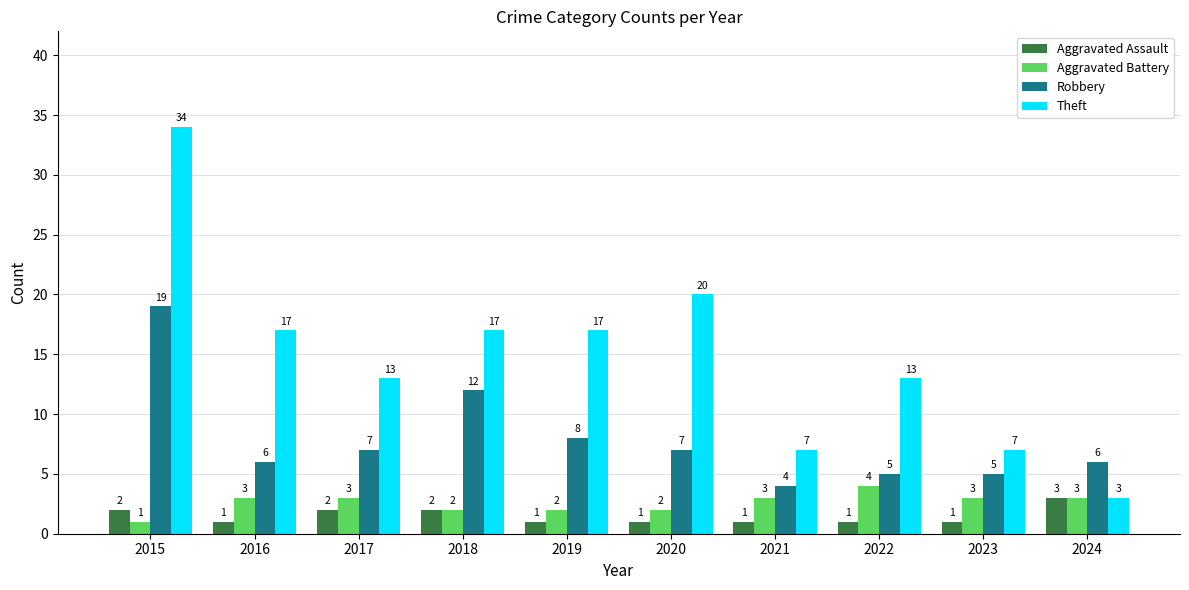

At which category is the sum across all series the highest?

2015